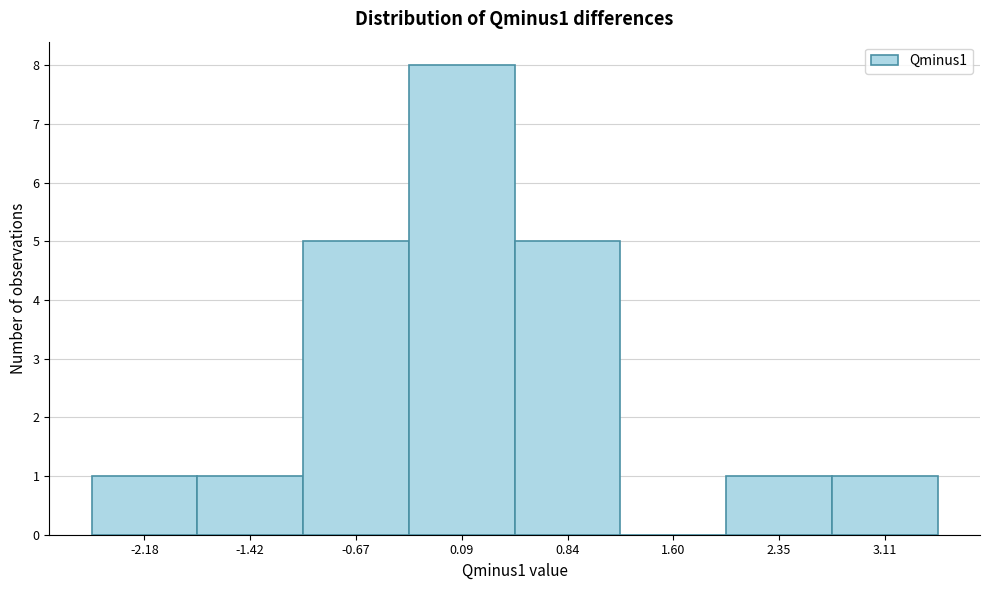

Reading left to right, list every bar in this chart as the range it spans on the x-axis followed by its height. Neither the bar edges nor the heights are printed on the chart, so give them approximately, as read against the axes.

-2.6 to -1.8: 1
-1.8 to -1.0: 1
-1.0 to -0.3: 5
-0.3 to 0.5: 8
0.5 to 1.2: 5
1.2 to 2.0: 0
2.0 to 2.7: 1
2.7 to 3.5: 1